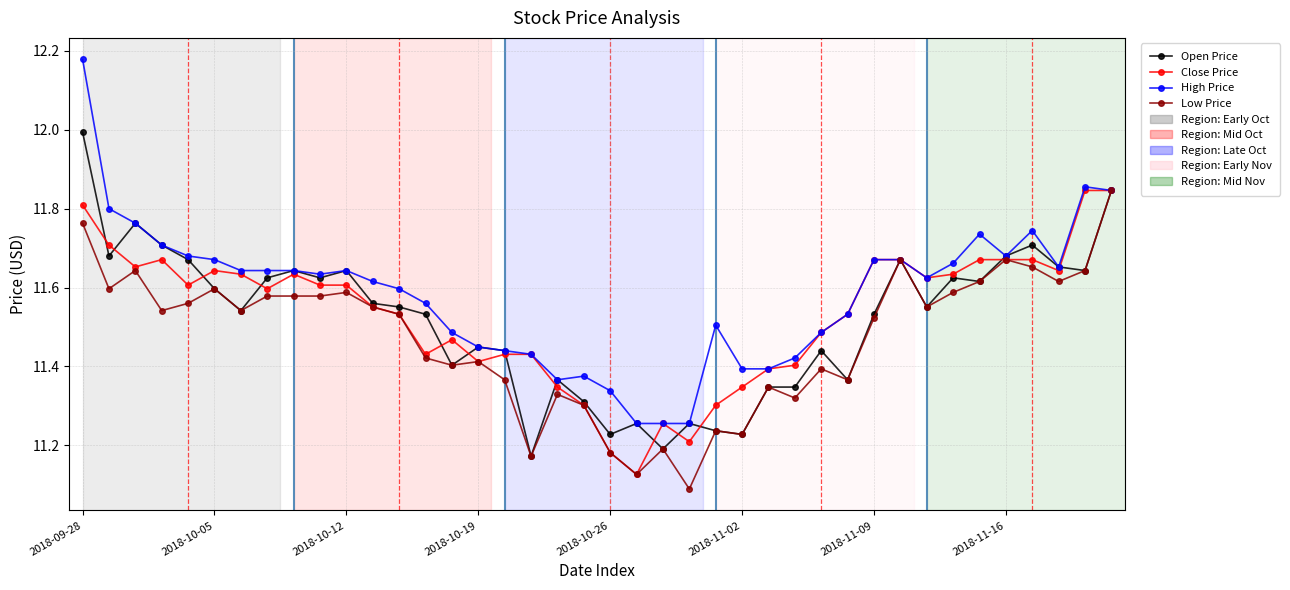

Which series has the largest total across all categories?

High Price